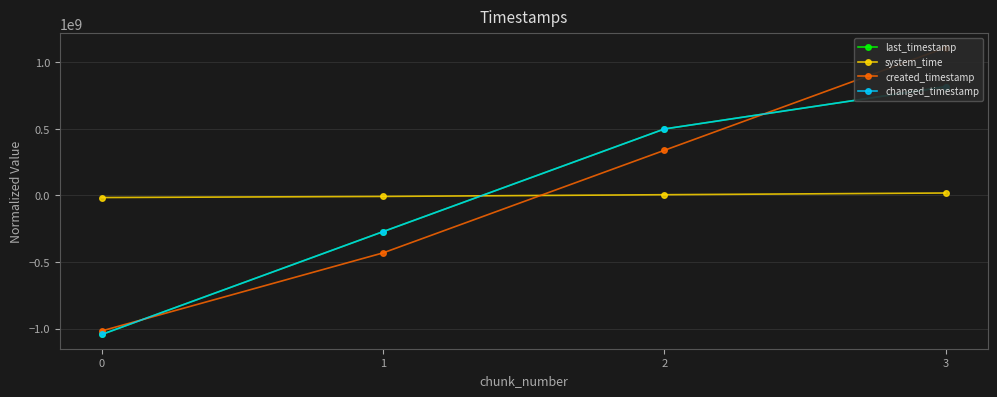

What is the minimum value for system_time?

-15888159